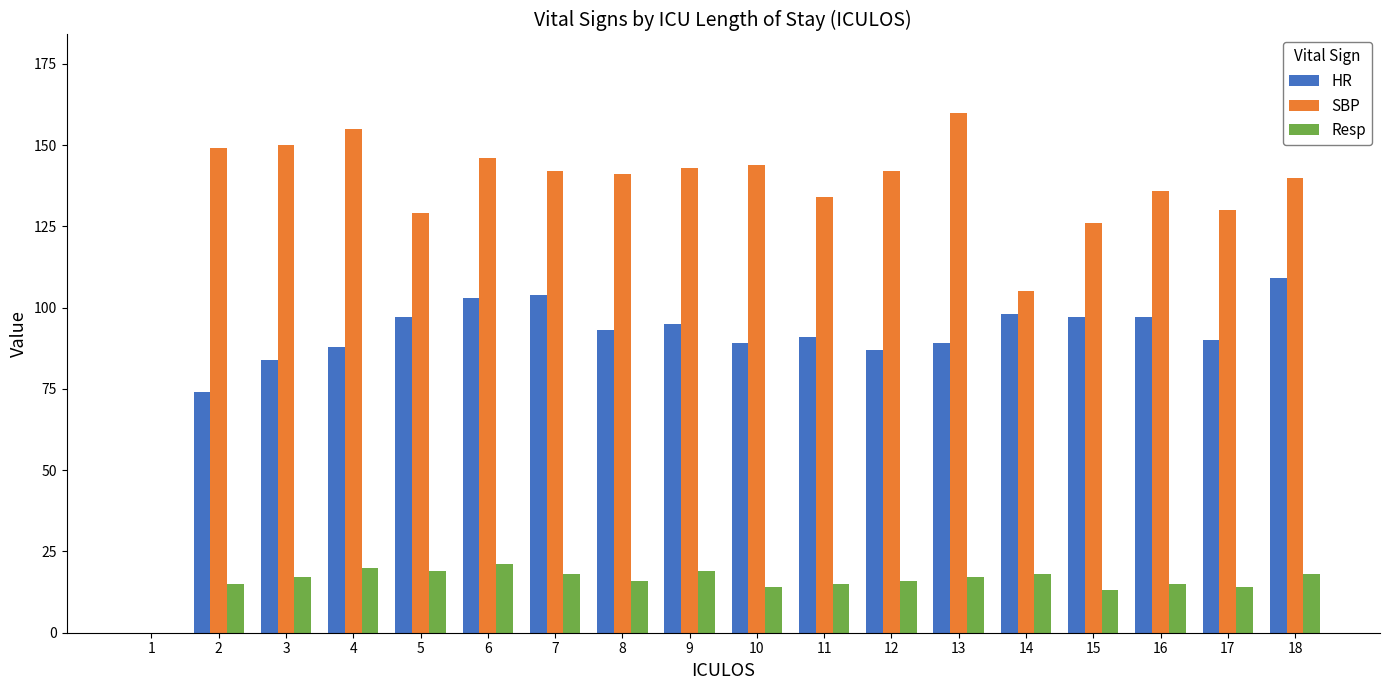

At which label does SBP reach its peak?

13